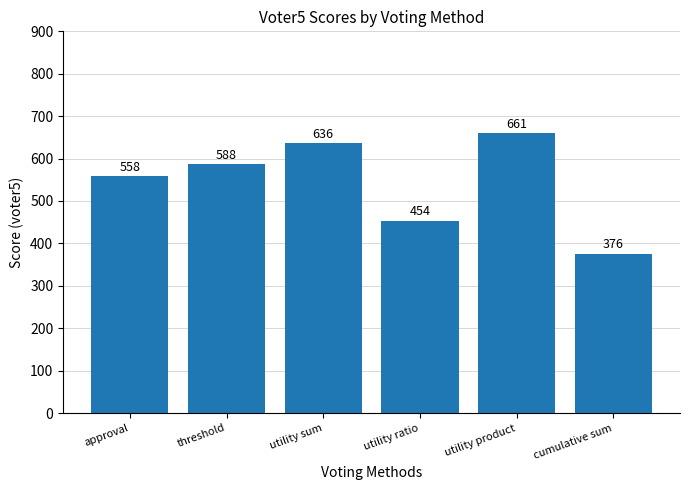

Where is the data nearest to the value 518?

approval